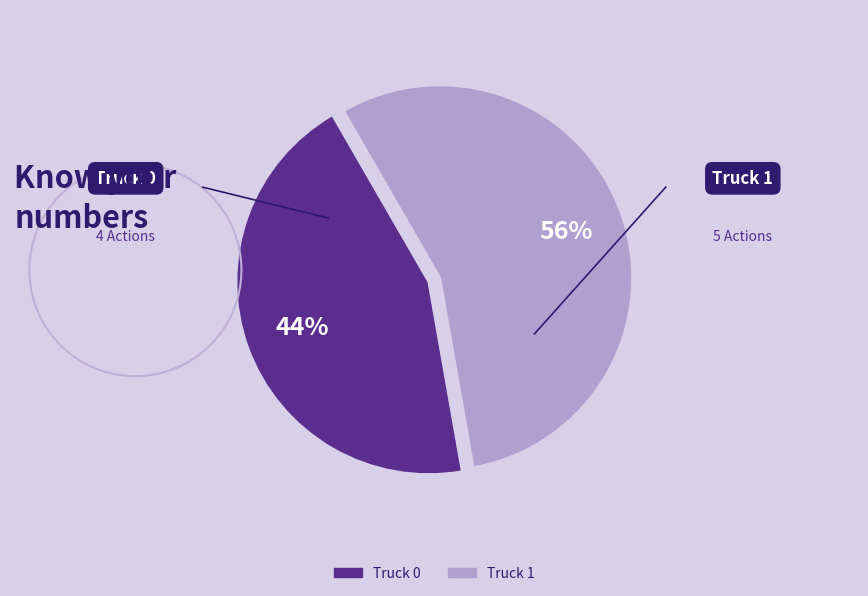

To the nearest percent, what is the average slice percentage?

50%